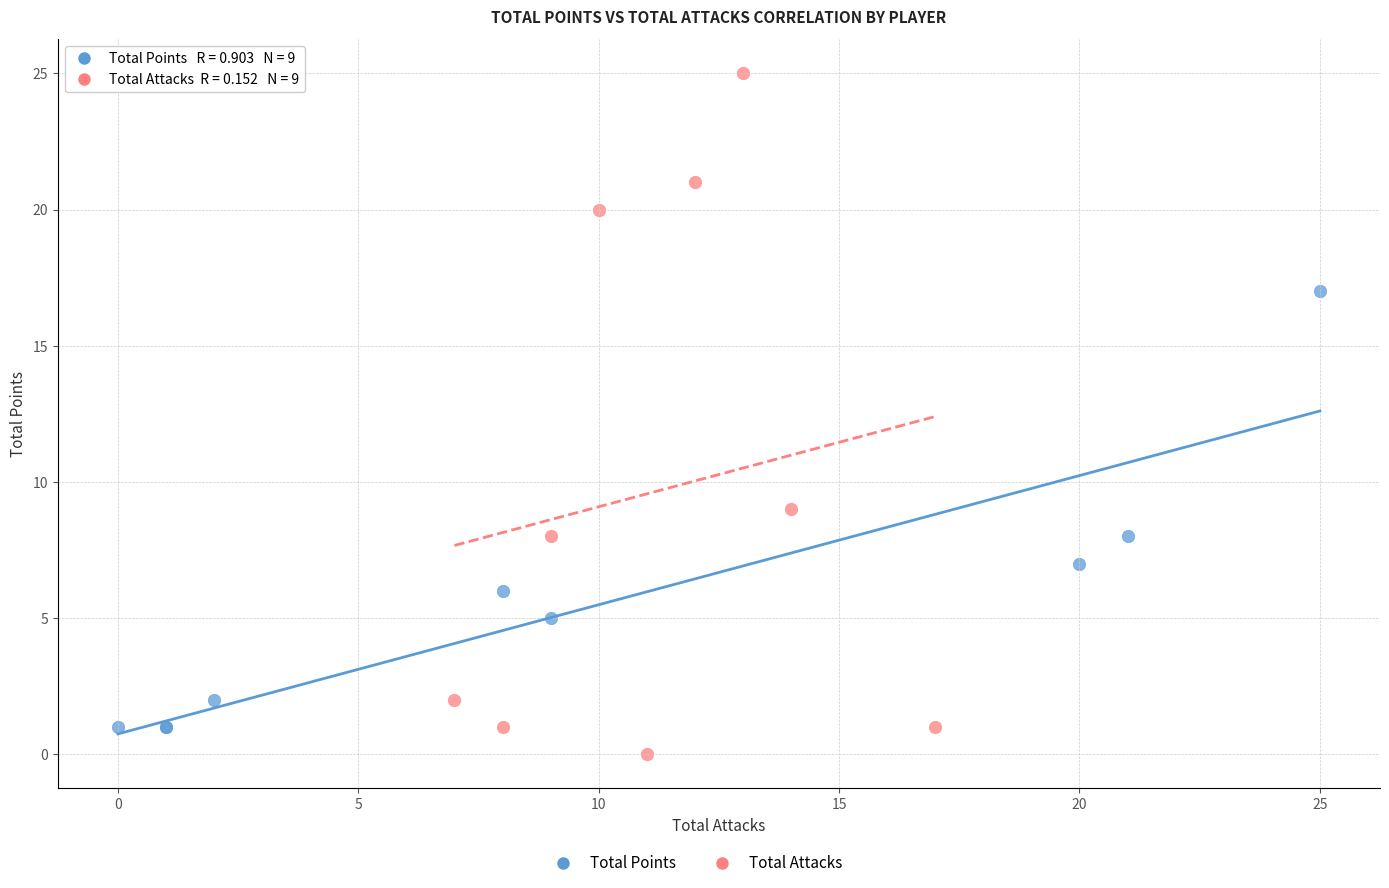

Which series reaches the maximum Y coordinate?

Total Attacks